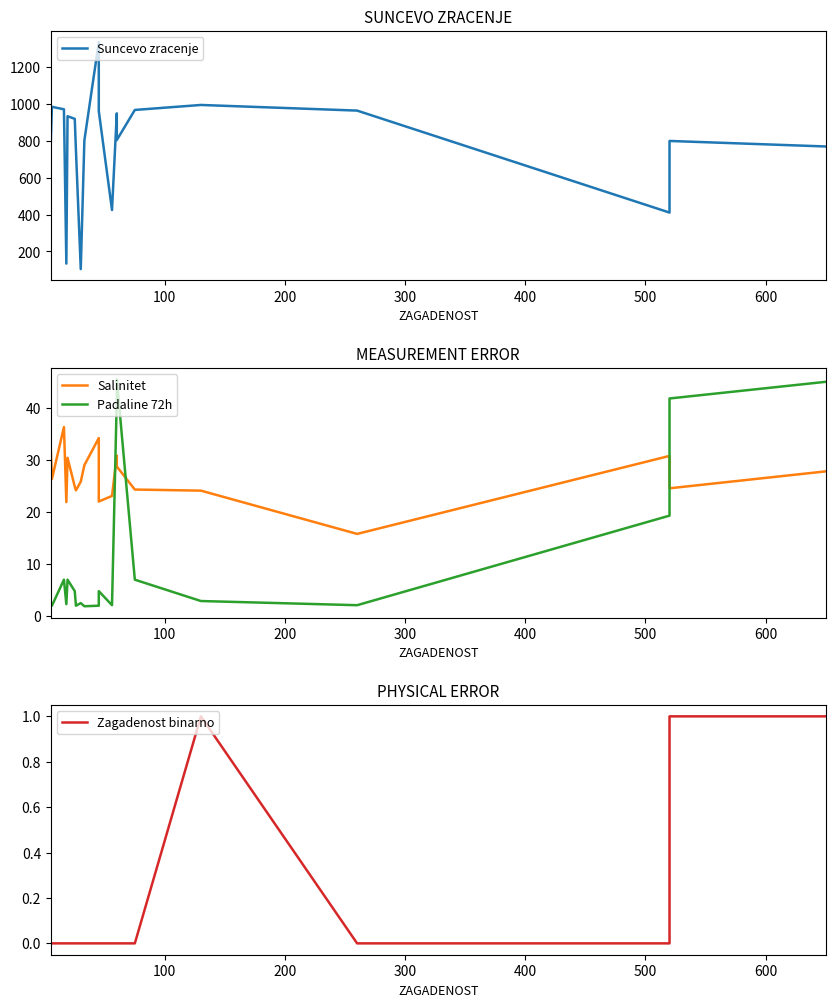

Is this an area chart (filled region under the line)?

No